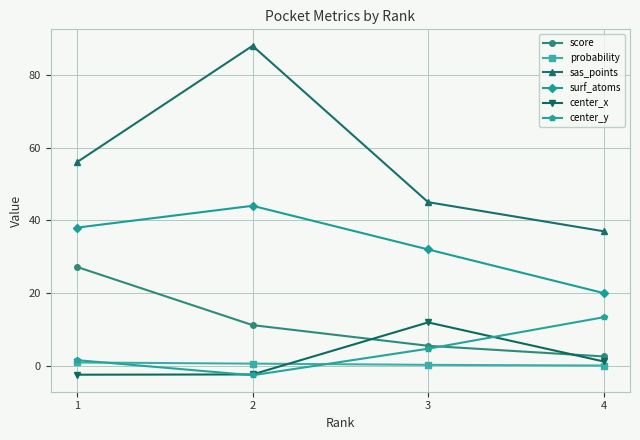

Is the value of center_y at 1 greater than the value of score at 3?

No